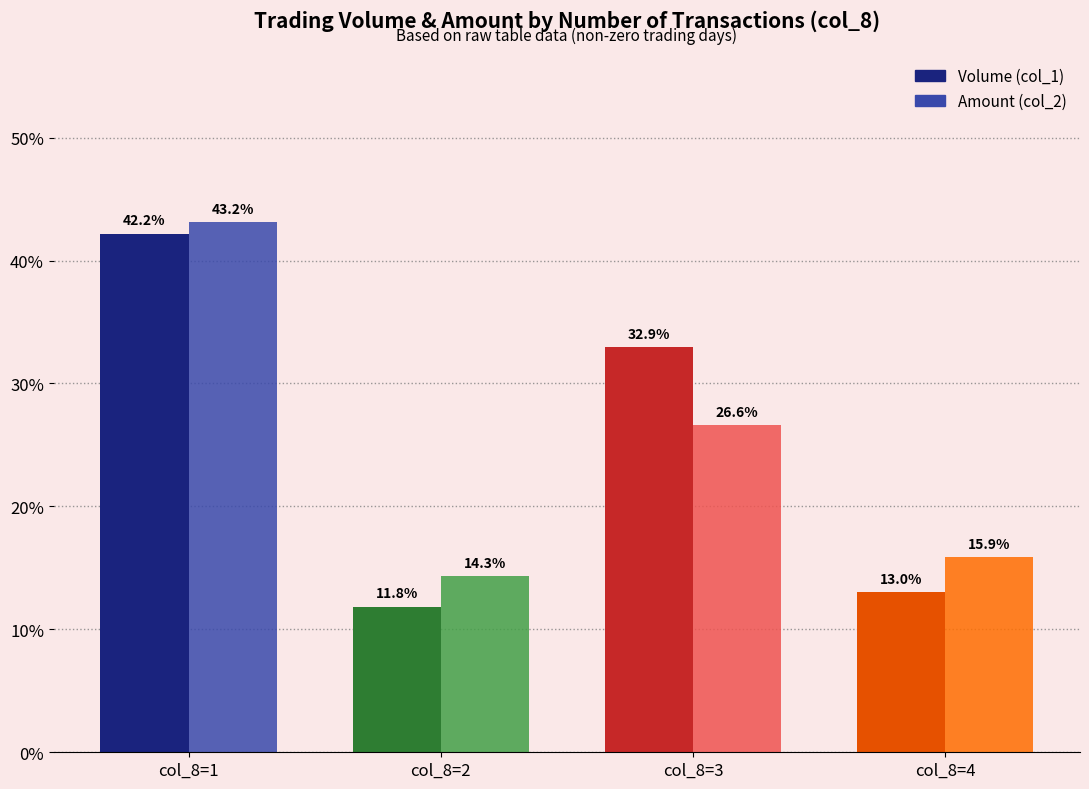

What is the total value across all series at col_8=2?

26.2